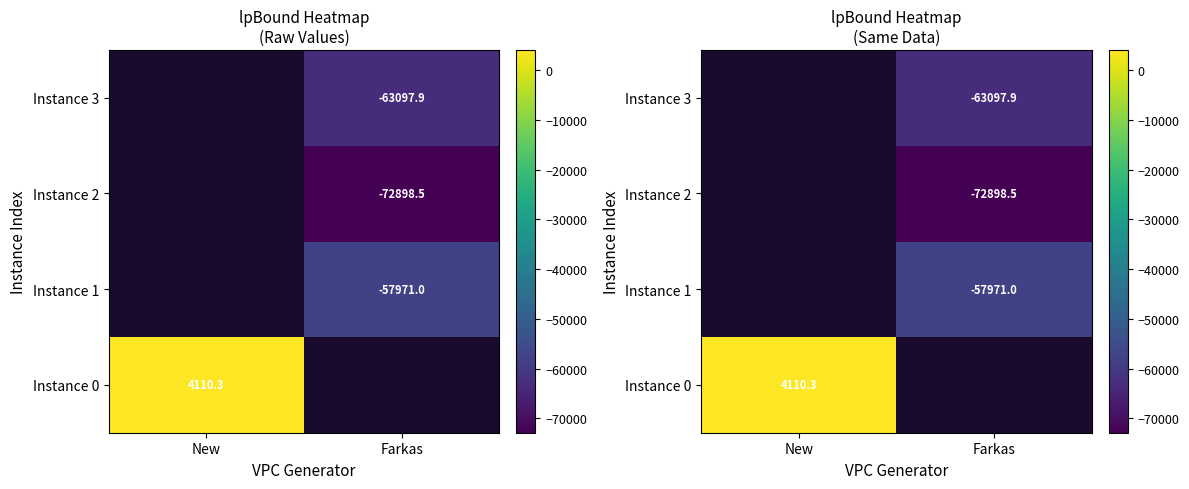

Which has a higher value, New or Farkas?

Farkas